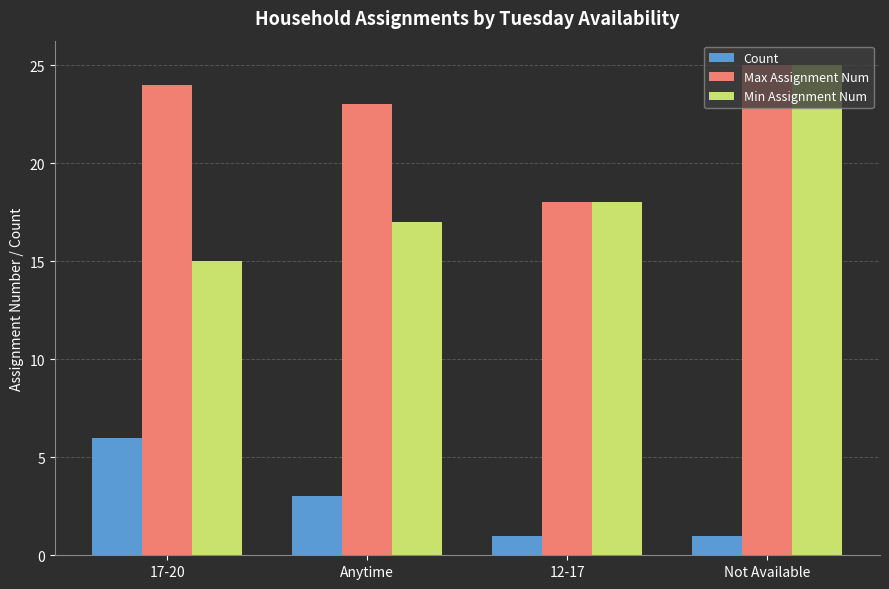

What is the label of the 1st bar from the right?

Not Available